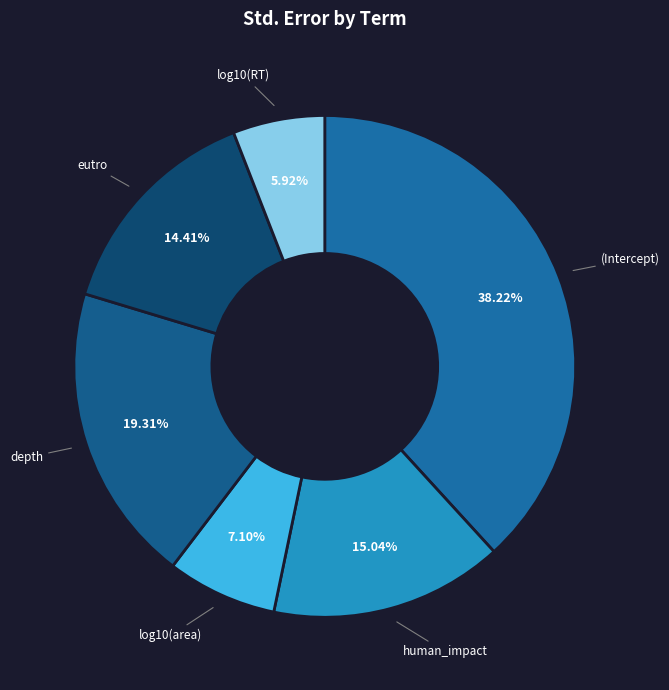

Count the number of slices in the pie.

6